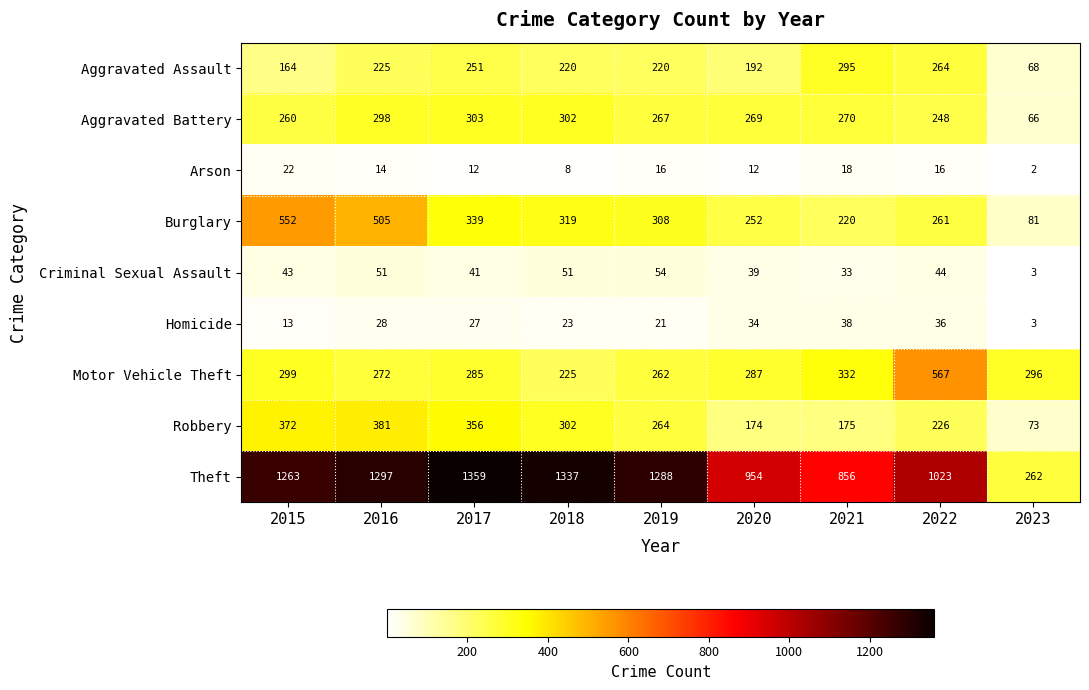

The Theft series shows 2095 at 2015. True or false?

False